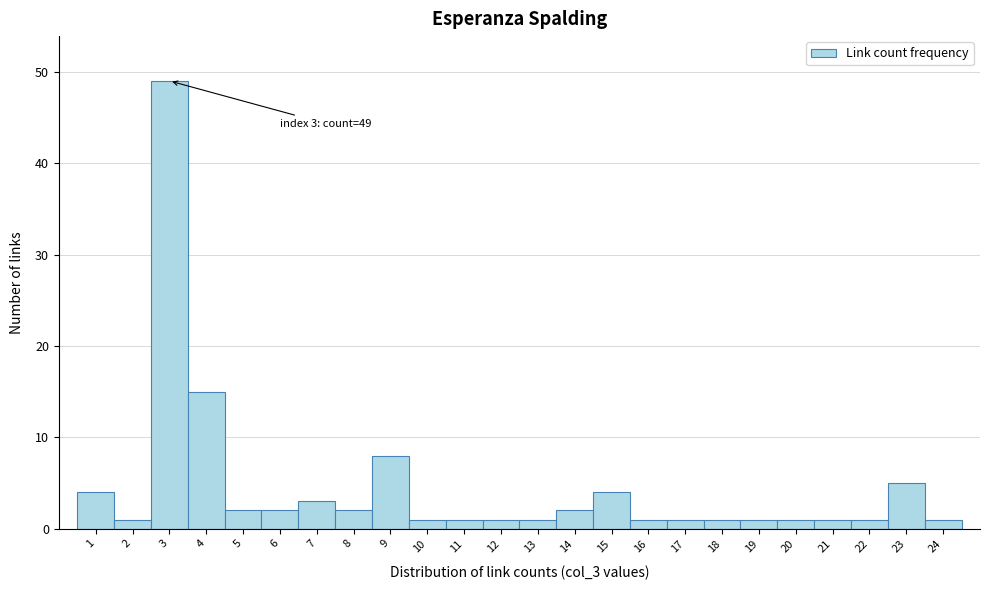

Which range on the x-axis has the tallest bar?

2.5 to 3.5